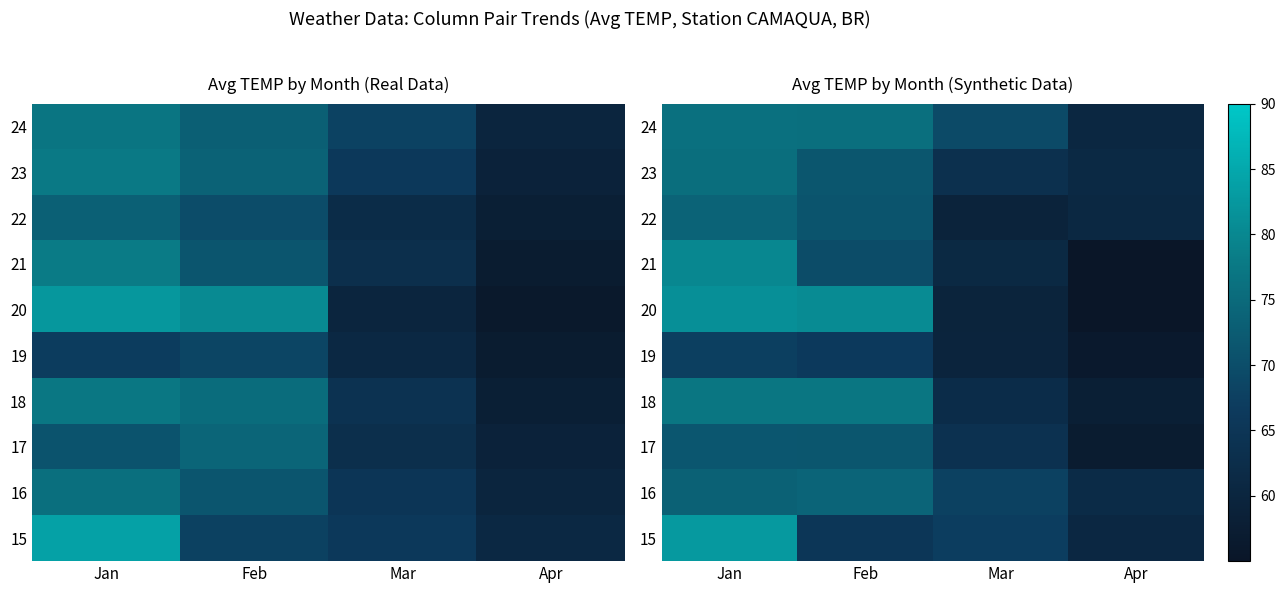

How many data points in 23 are less than 71?

2